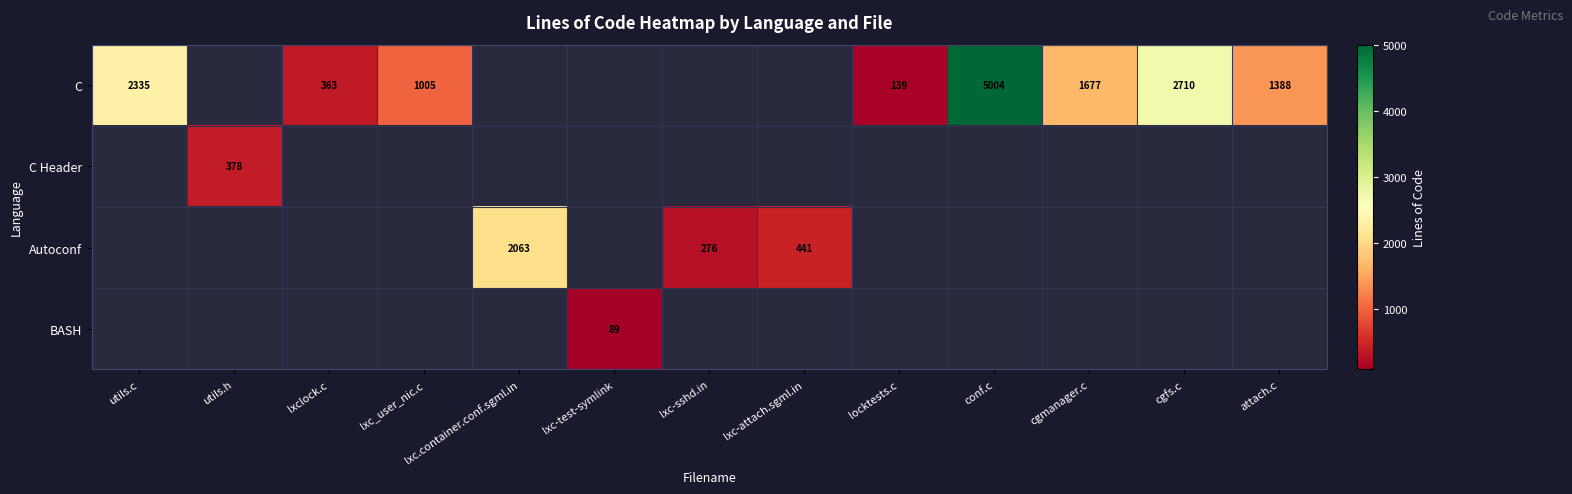

Between attach.c and cgfs.c, which is larger?

cgfs.c